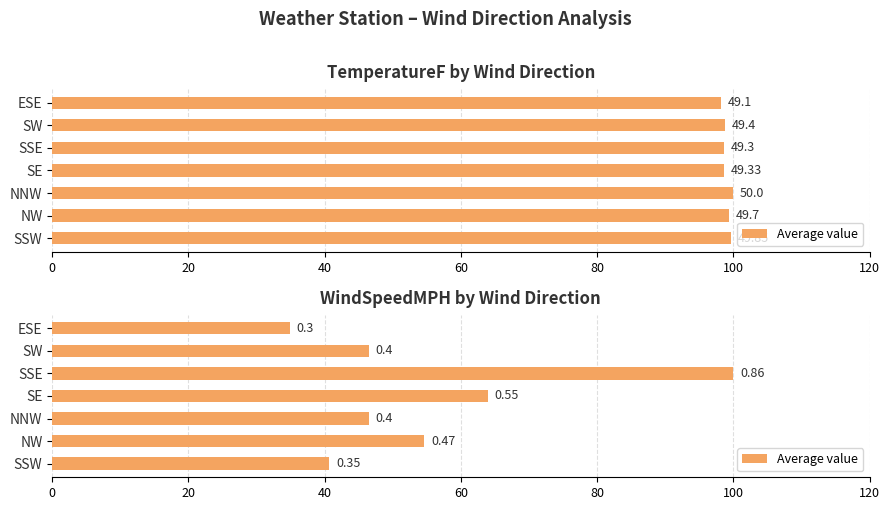

Approximately how many times larger is the value at 20 compared to 60?

0.9